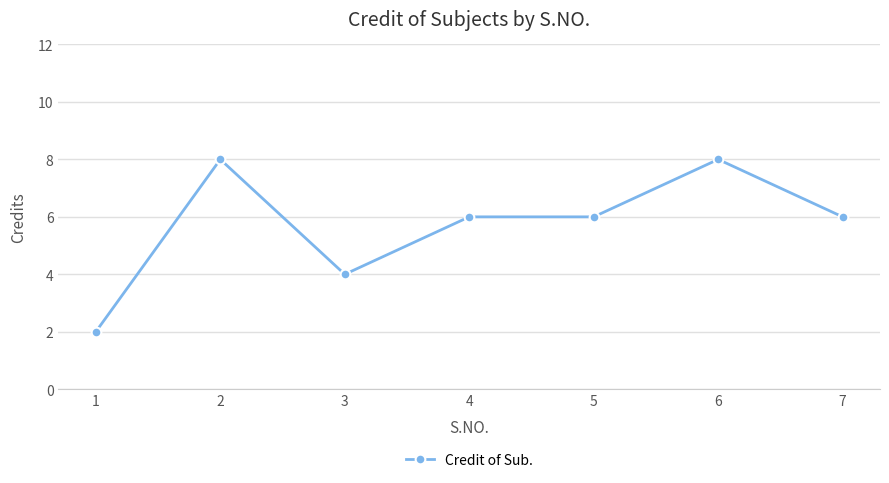

What is the difference between the values at 3 and 6?

4